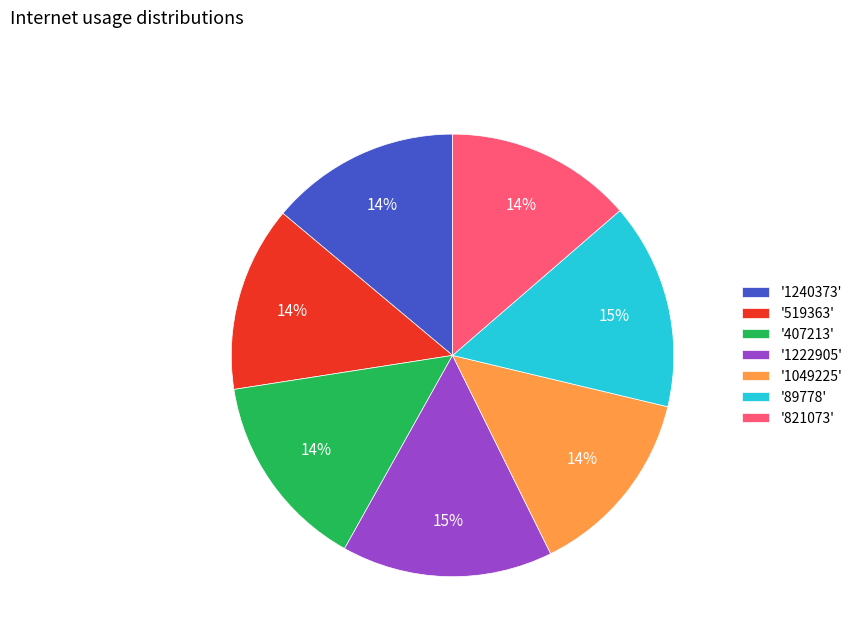

True or false: '821073' accounts for 1% of the total.

False